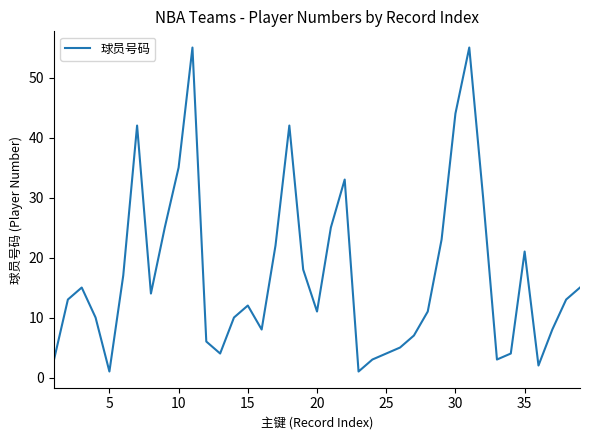

What is the difference between the maximum and minimum values?

54